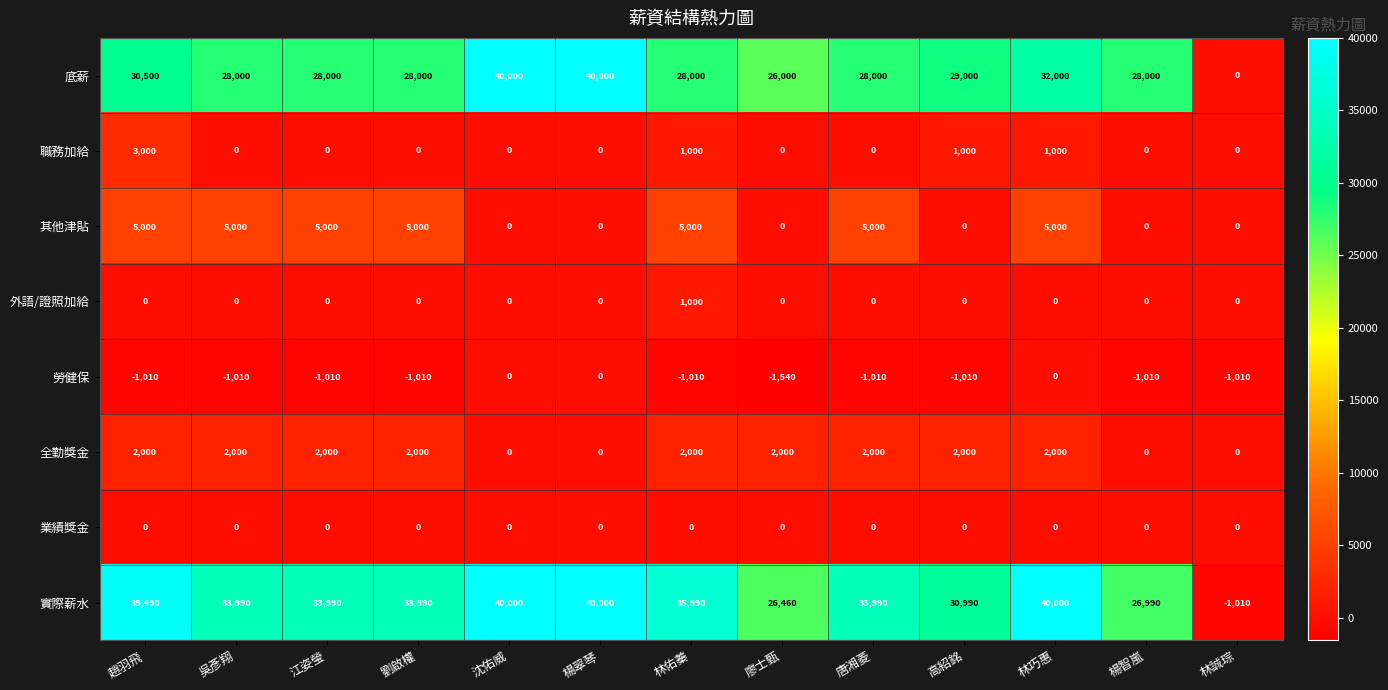

Which series has the largest total across all categories?

實際薪水